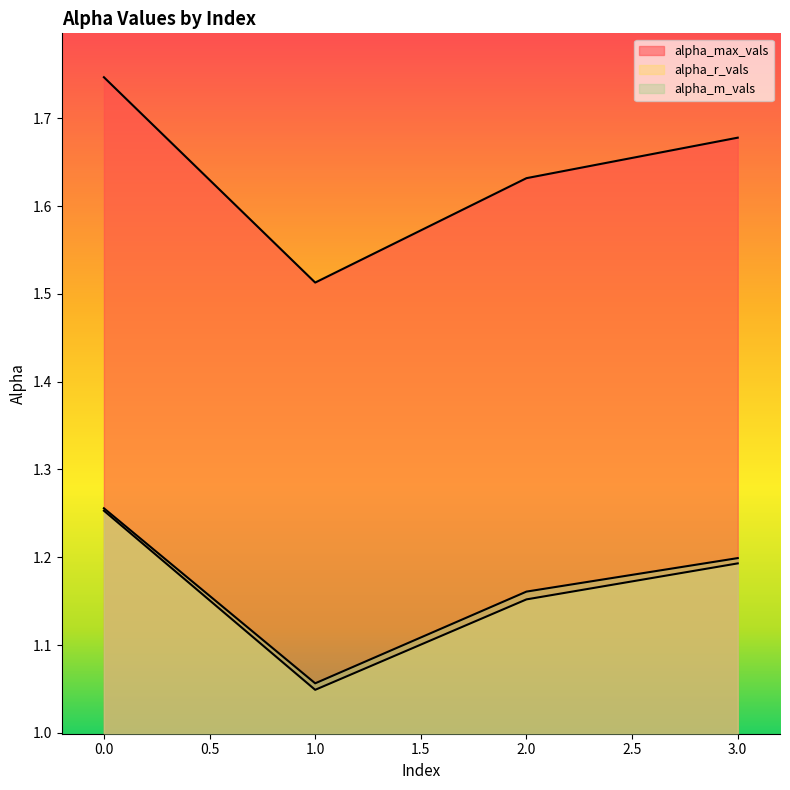

Does the chart have visible grid lines?

No